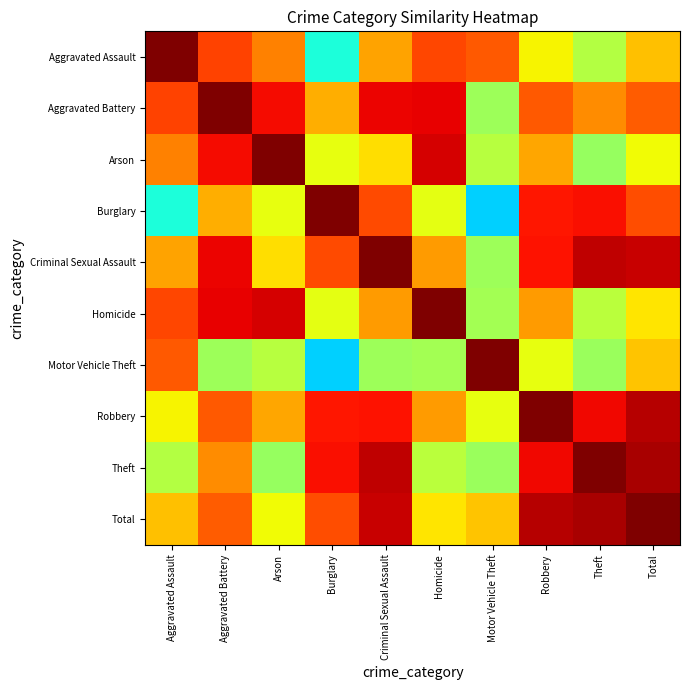

At which category is the sum across all series the highest?

Total